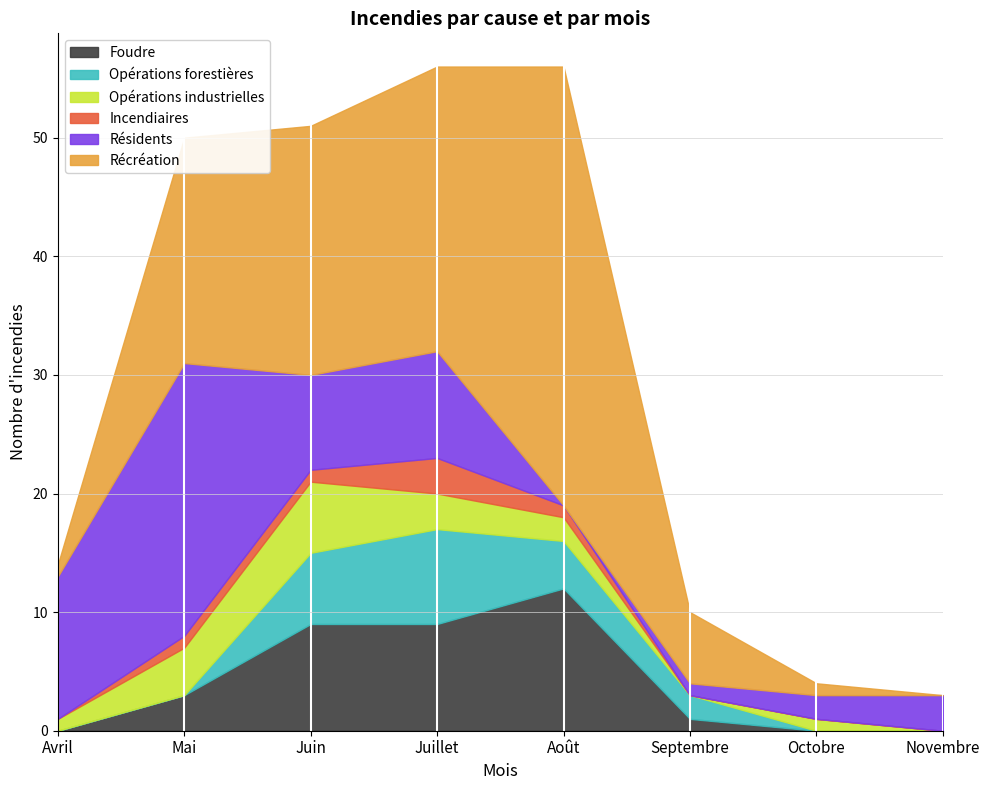

What is the label of the 7th point from the left?

Octobre